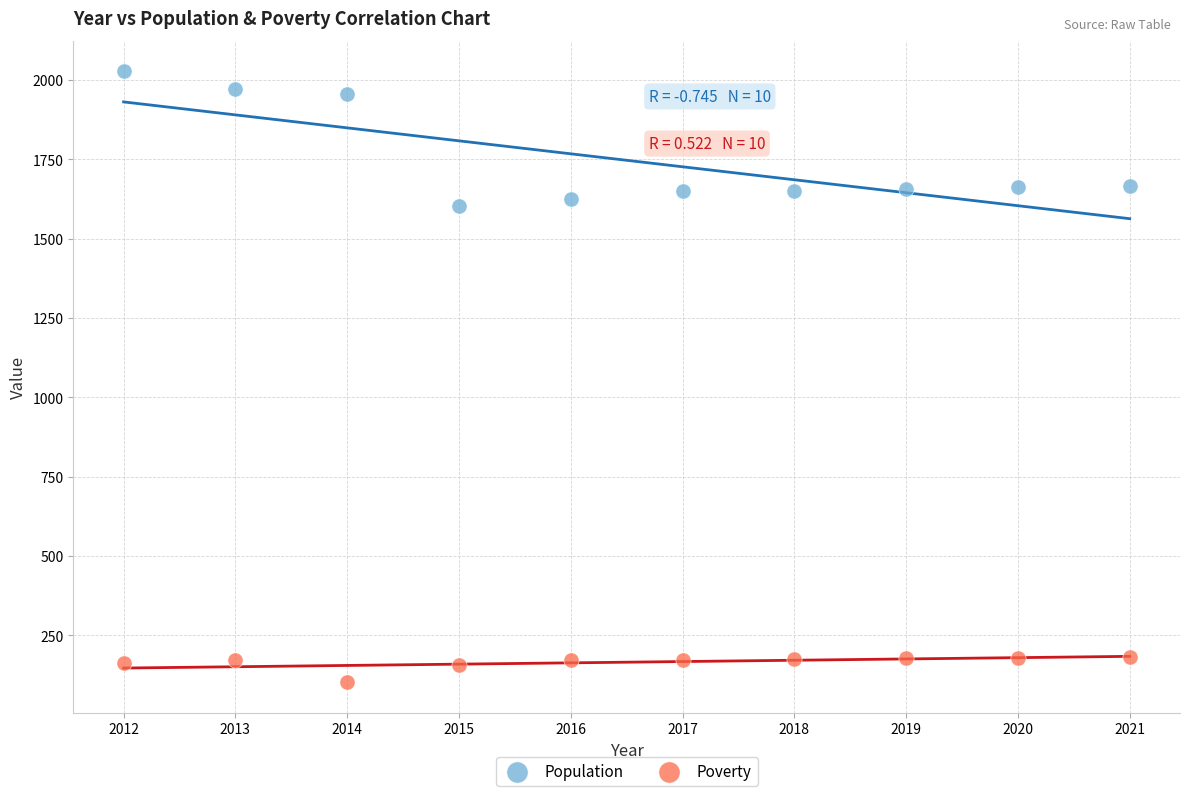

Which series has the largest Y range (max minus min)?

Population